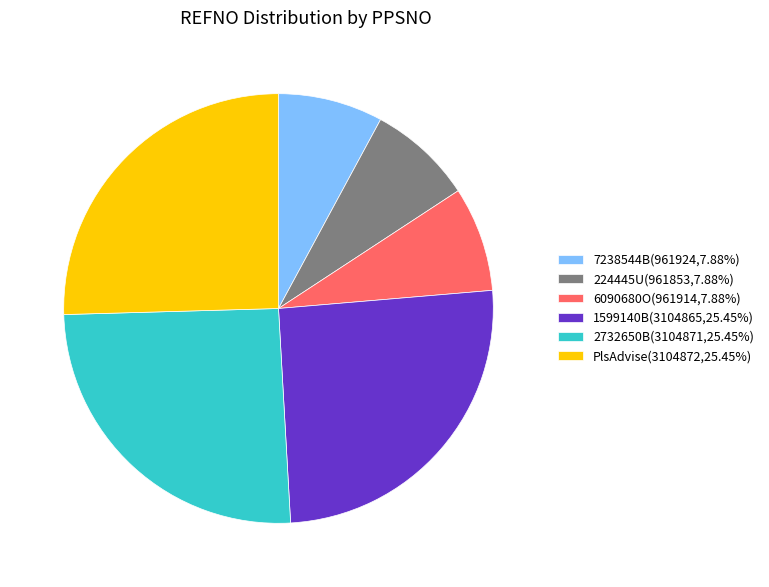

Is it true that 6090680O is 1% of the pie?

False